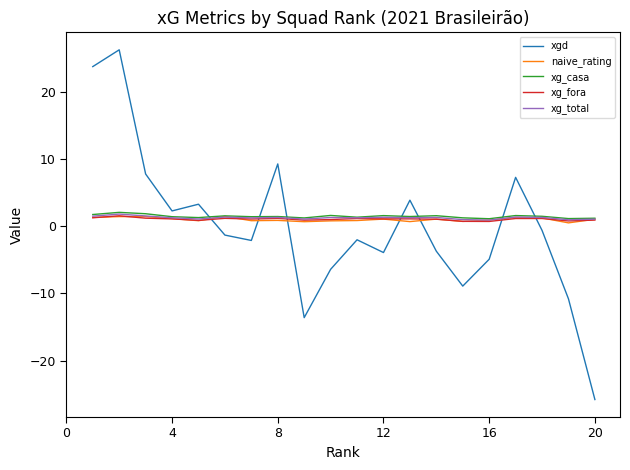

Which series has the largest range (max minus min)?

xgd